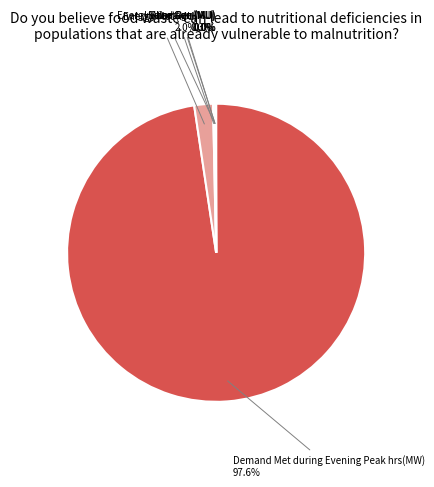

Rank the categories by value from lowest to highest.

Solar Gen (MU), Energy Shortage (MU), Wind Gen(MU), Hydro Gen(MU), Energy Met (MU), Demand Met during Evening Peak hrs(MW)